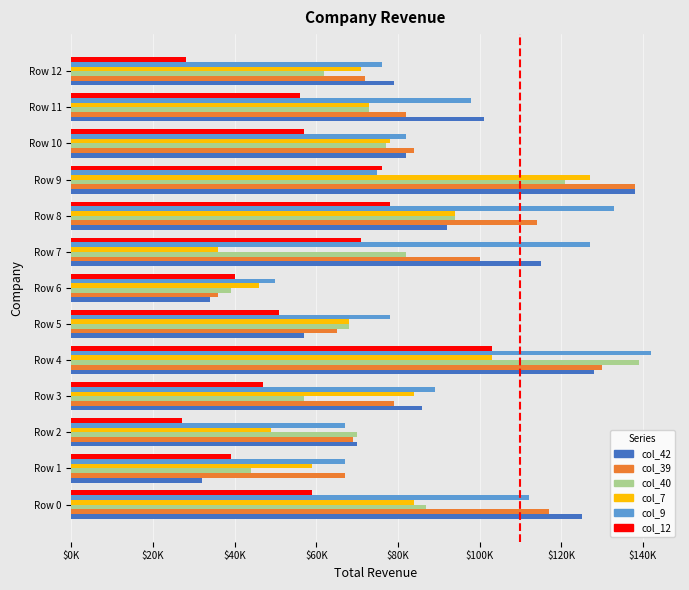

Reading left to right, what are all the values shown in this chart?

col_42: 125	32	70	86	128	57	34	115	92	138	82	101	79
col_39: 117	67	69	79	130	65	36	100	114	138	84	82	72
col_40: 87	44	70	57	139	68	39	82	94	121	77	73	62
col_7: 84	59	49	84	103	68	46	36	94	127	78	73	71
col_9: 112	67	67	89	142	78	50	127	133	75	82	98	76
col_12: 59	39	27	47	103	51	40	71	78	76	57	56	28